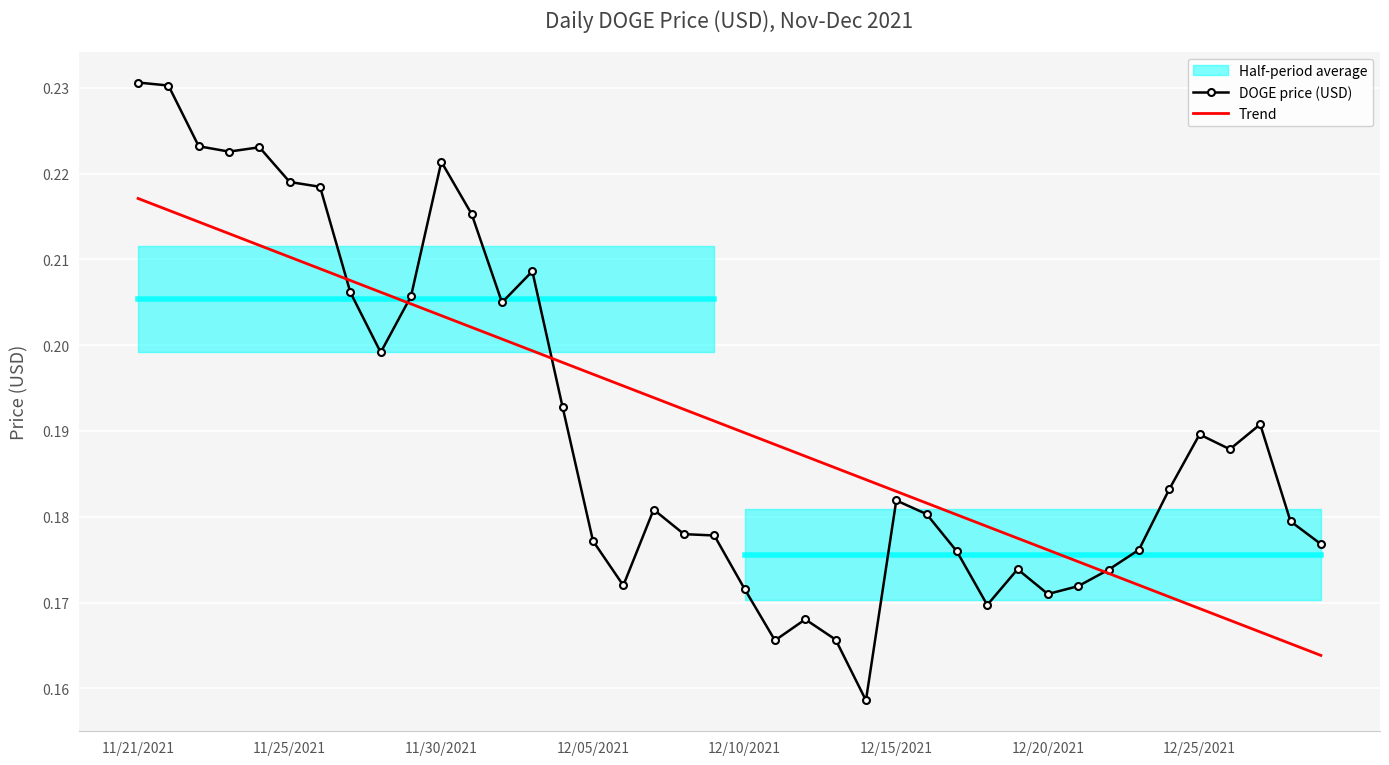

Where is Trend nearest to the value 0?

39